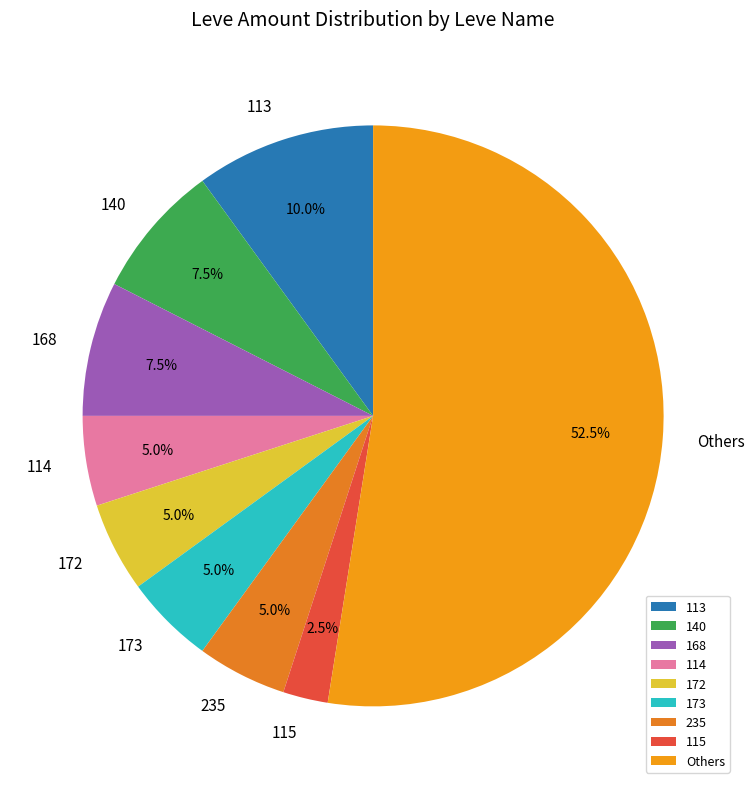

Between 113 and 173, which is larger?

113